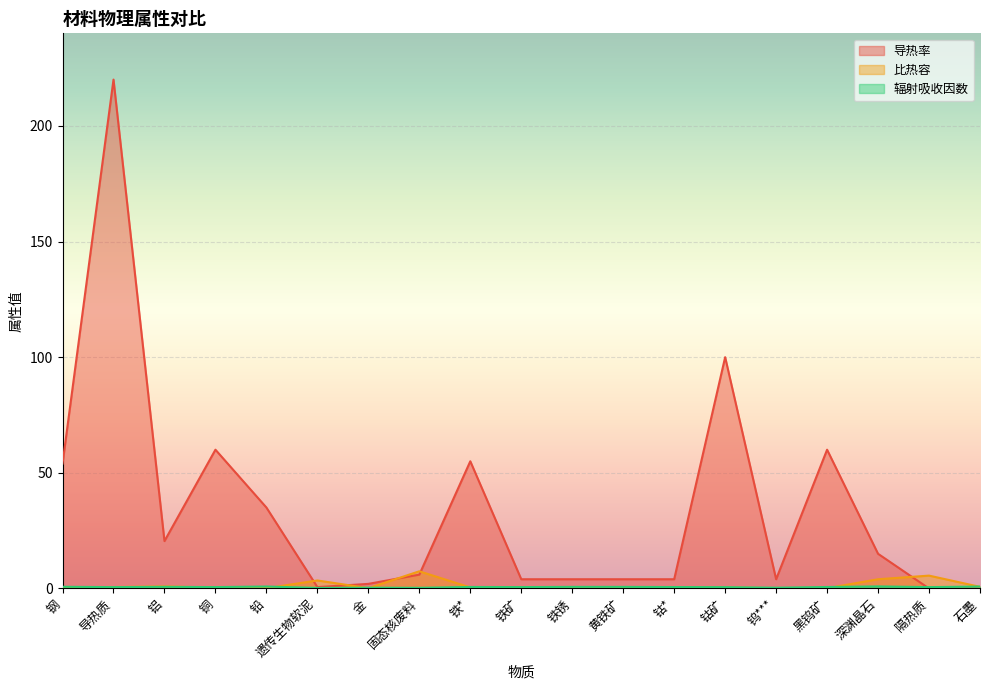

Reading right to left, extract all data points from this chart.

导热率: 0.0	0.0	15.0	60.0	4.0	100.0	4.0	4.0	4.0	4.0	55.0	6.0	2.0	0.6	35.0	60.0	20.5	220.0	54.0
比热容: 0.7	5.6	4.0	0.1	0.1	0.4	0.4	0.4	0.4	0.4	0.4	7.4	0.1	3.5	0.1	0.4	0.9	0.6	0.5
辐射吸收因数: 0.8	0.6	0.9	0.7	0.3	0.6	0.6	0.7	0.7	0.6	0.7	0.3	0.3	0.2	0.8	0.6	0.7	0.6	0.7